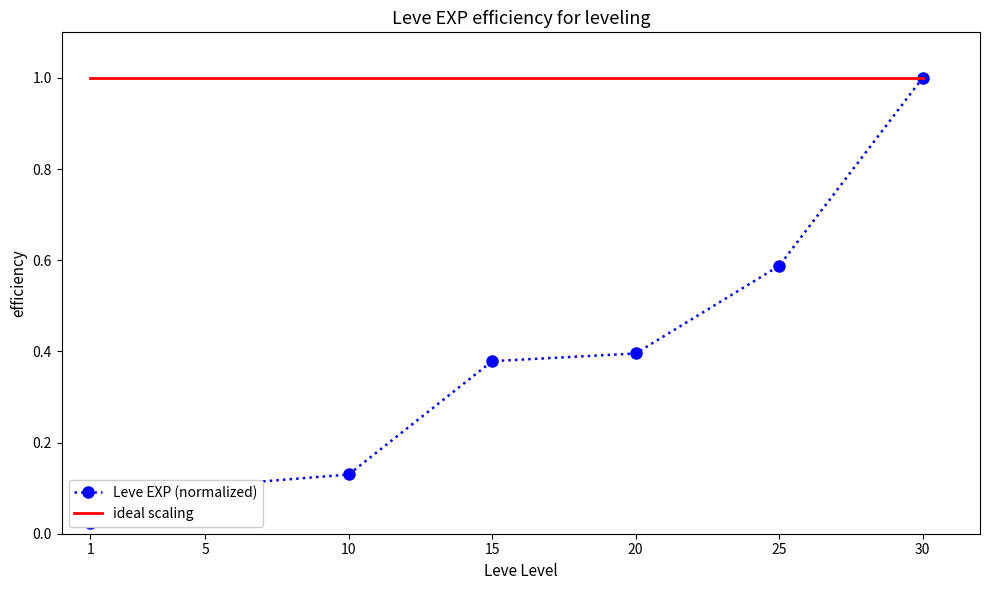

True or false: ideal scaling has a value of 1.7 at 5.

False